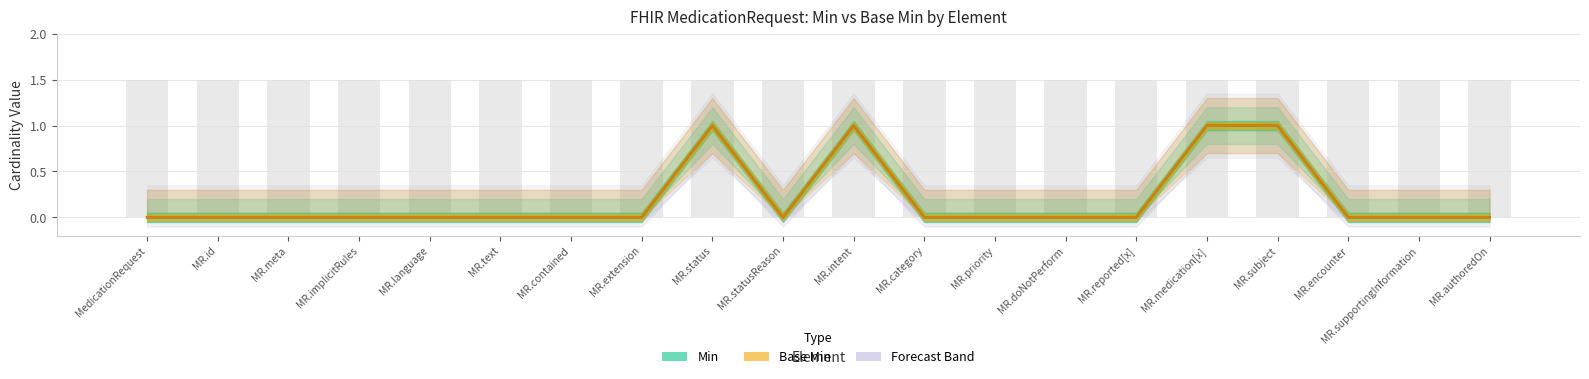

Between MR.contained and MR.subject, which series saw the biggest shift?

Min